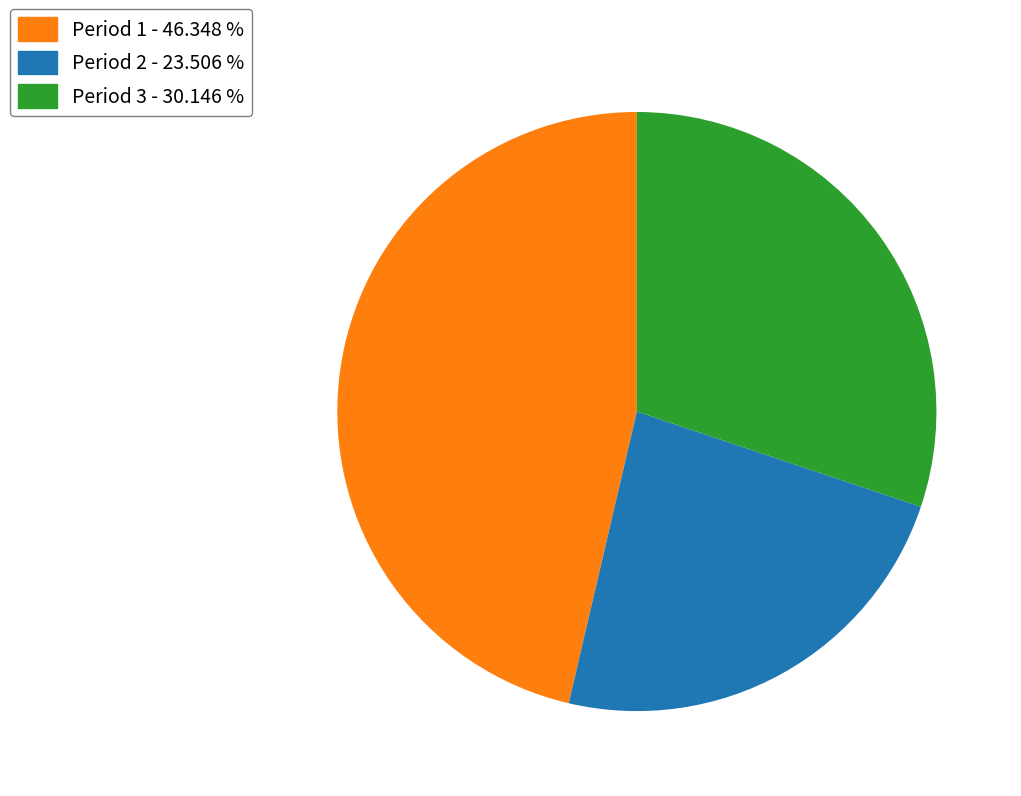

Approximately how many times larger is the value at Period 3 - 30.146 % compared to Period 2 - 23.506 %?

1.3